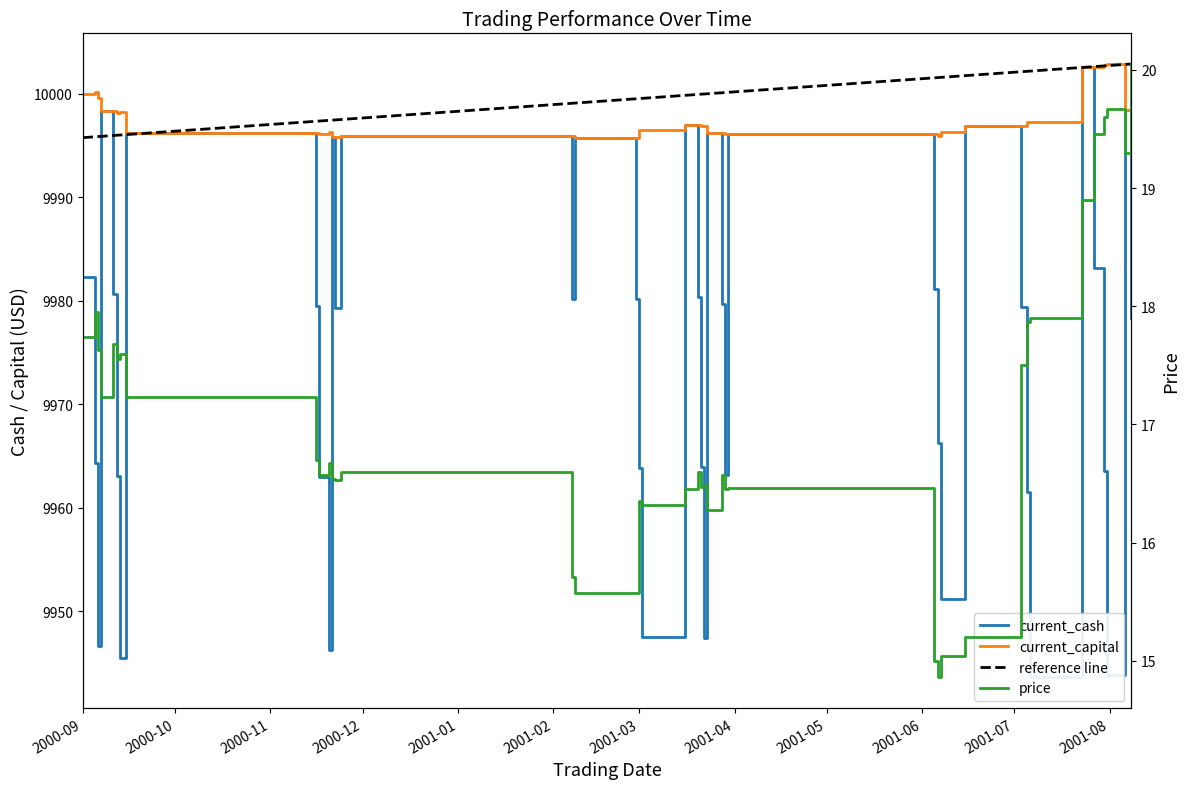

True or false: current_capital and current_cash intersect in this chart.

False